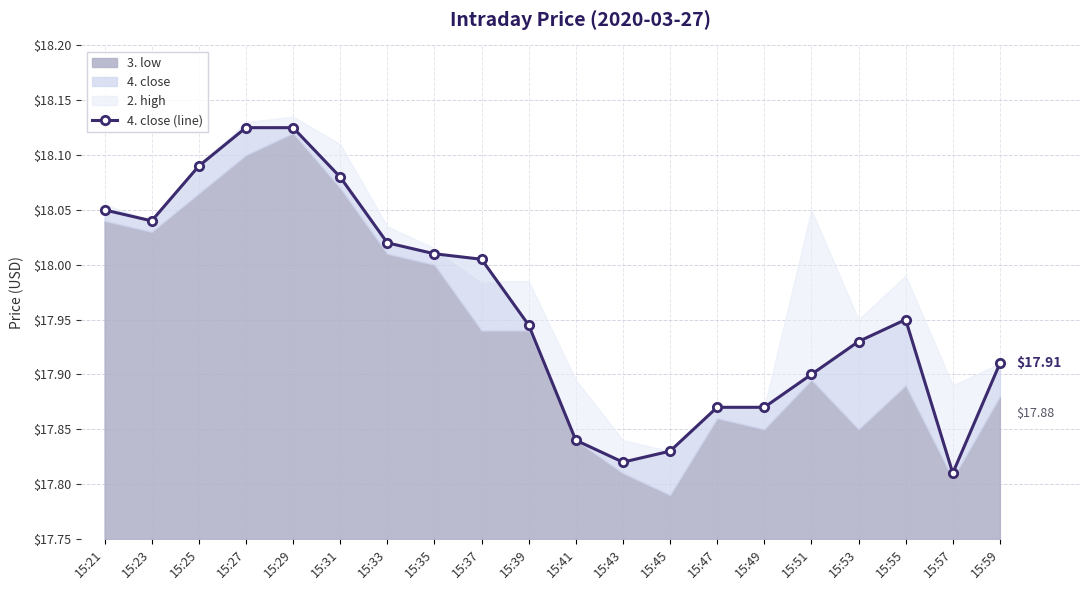

Does the chart display data point markers on the line(s)?

Yes